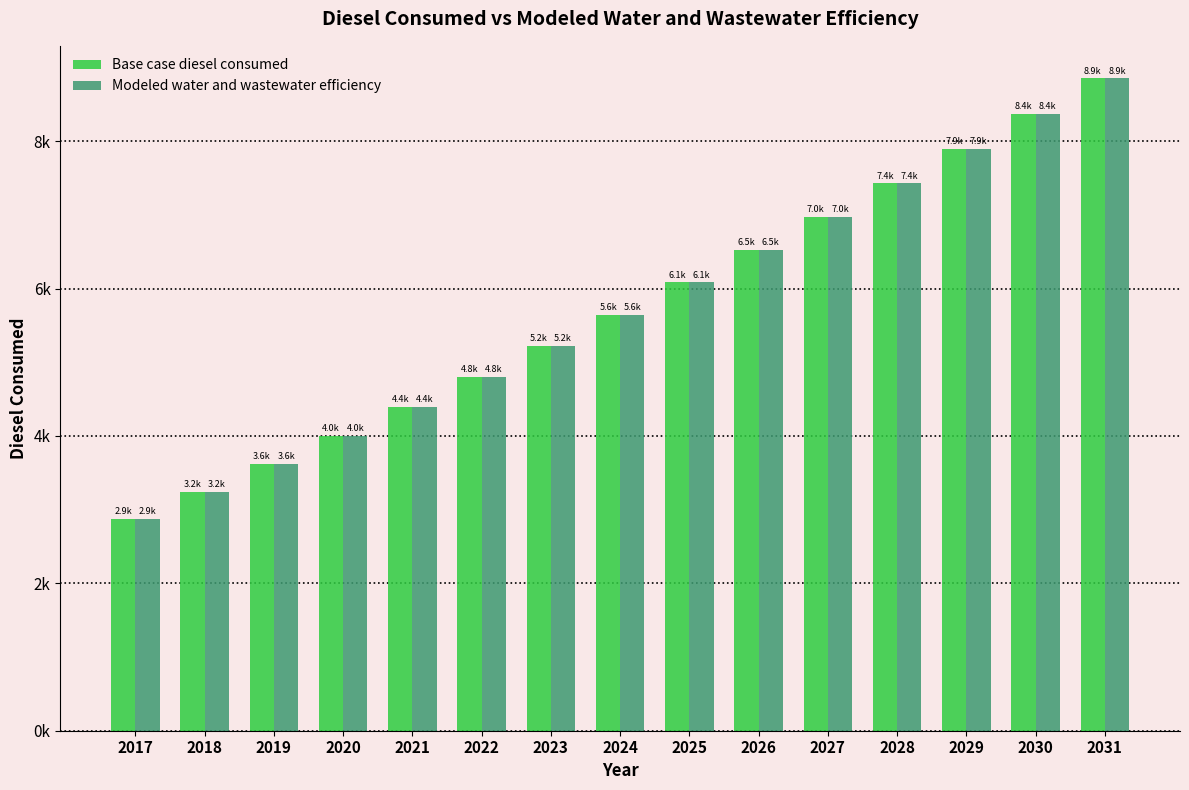

Where does the Base case diesel consumed series first go above 5646?

2024